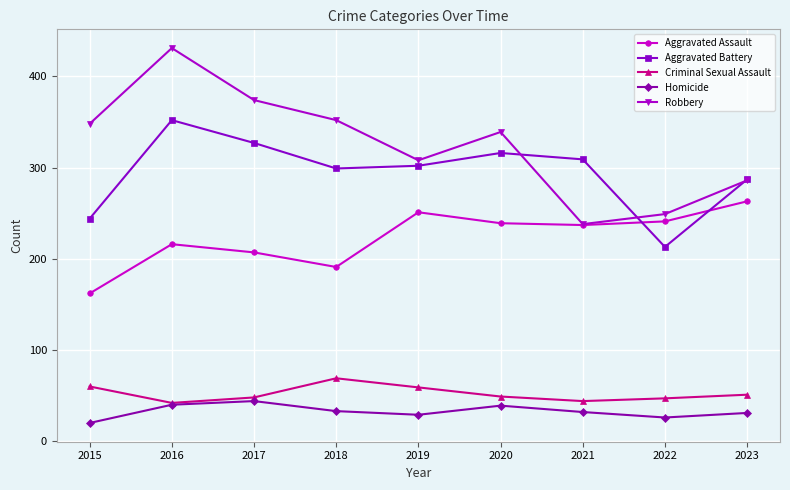

How many distinct data groups are displayed?

5